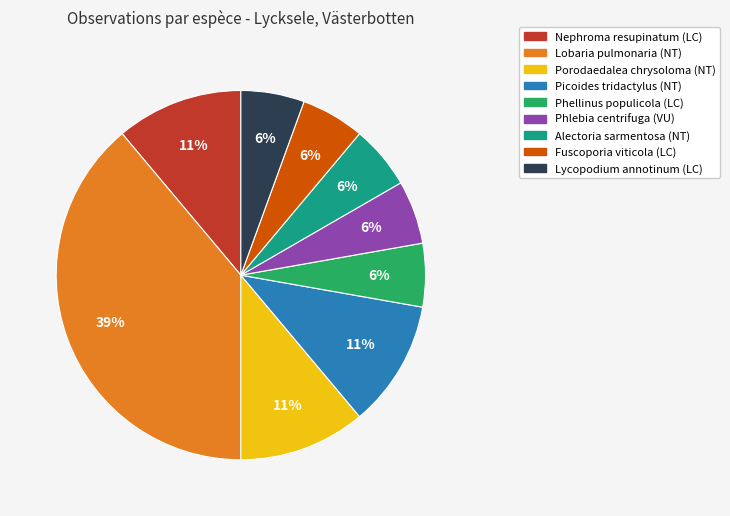

Is there a majority slice in this chart?

No